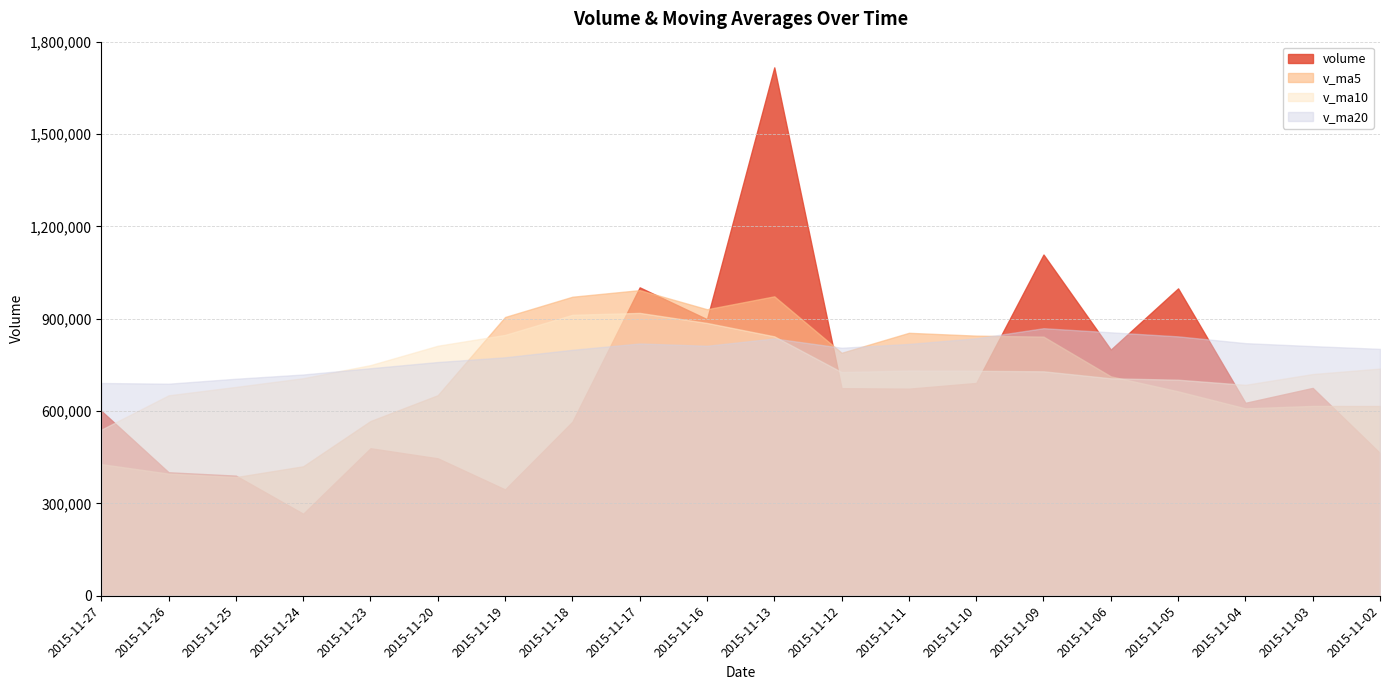

At which category is the sum across all series the highest?

2015-11-13